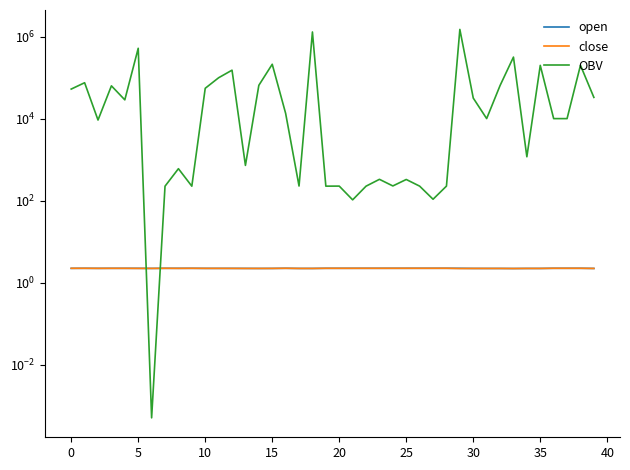

Which category has the highest value in the open series?

28